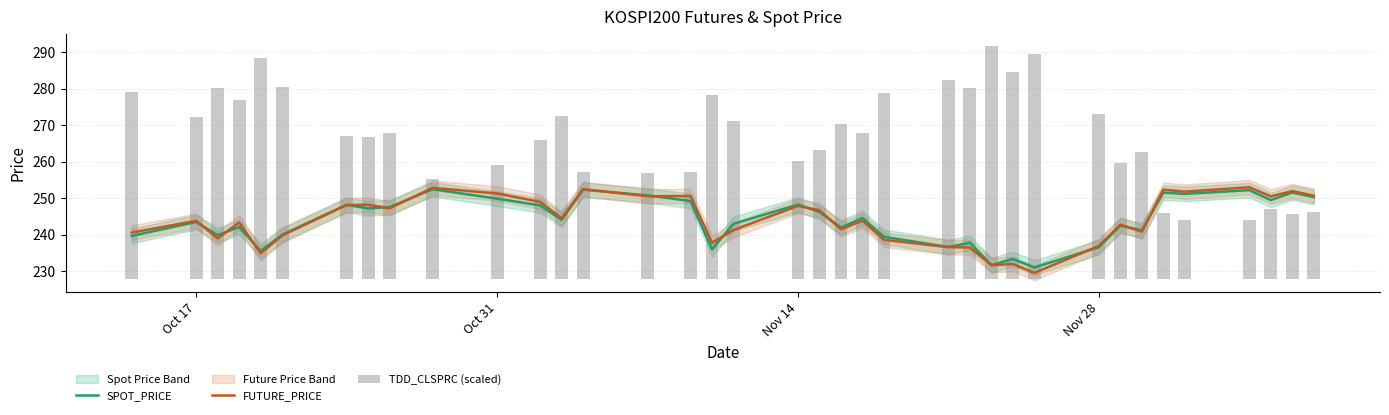

The value of FUTURE_PRICE at Nov 28 is 155.1. True or false?

False